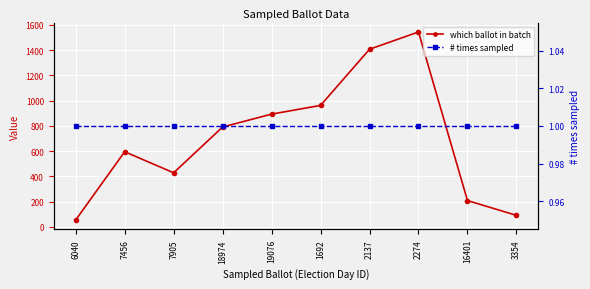

True or false: # times sampled and which ballot in batch intersect in this chart.

False